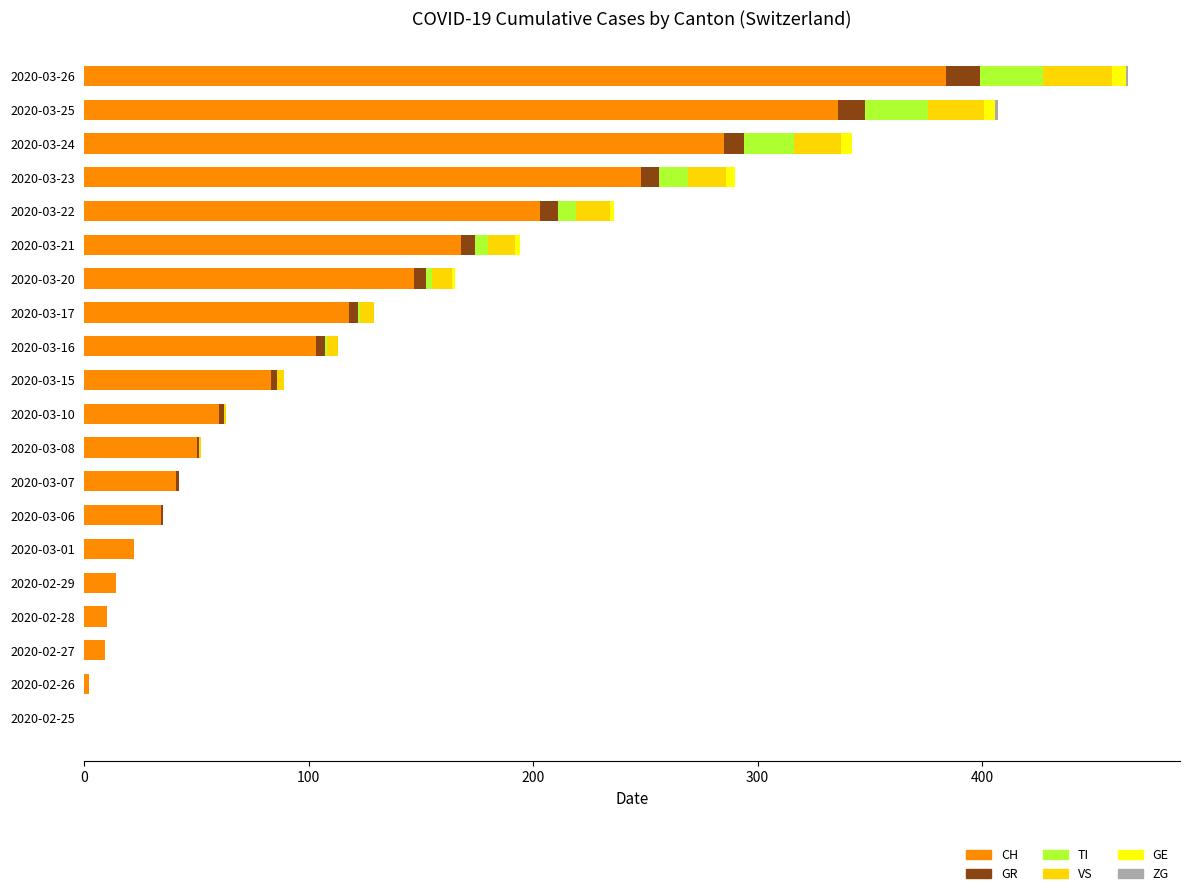

The value of CH at 2020-03-24 is 391. True or false?

False